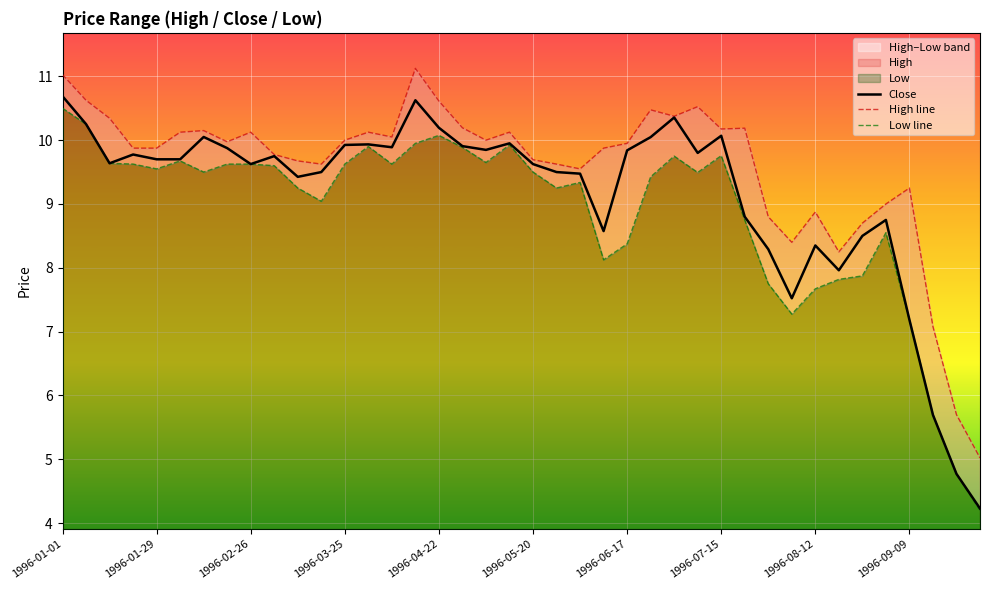

Is it true that Close equals 9.6 at 1996-02-26?

True